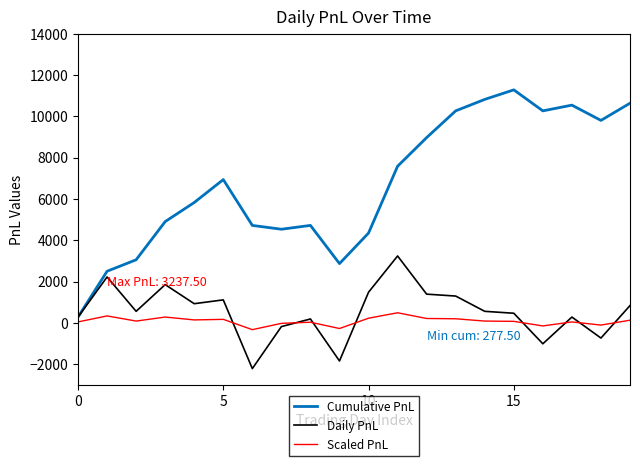

List the series in order of their peak value, lowest first.

Scaled PnL, Daily PnL, Cumulative PnL